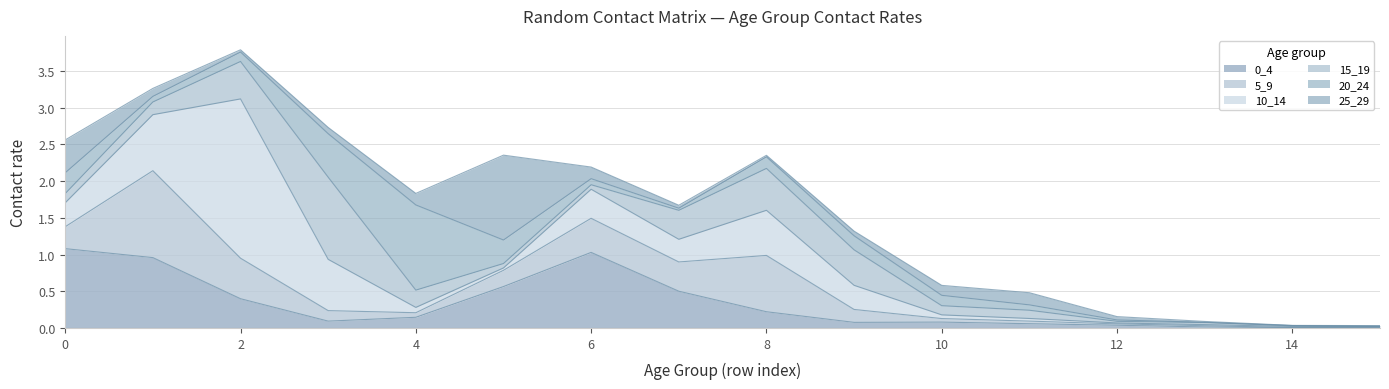

What is the maximum value for 5_9?

1.2